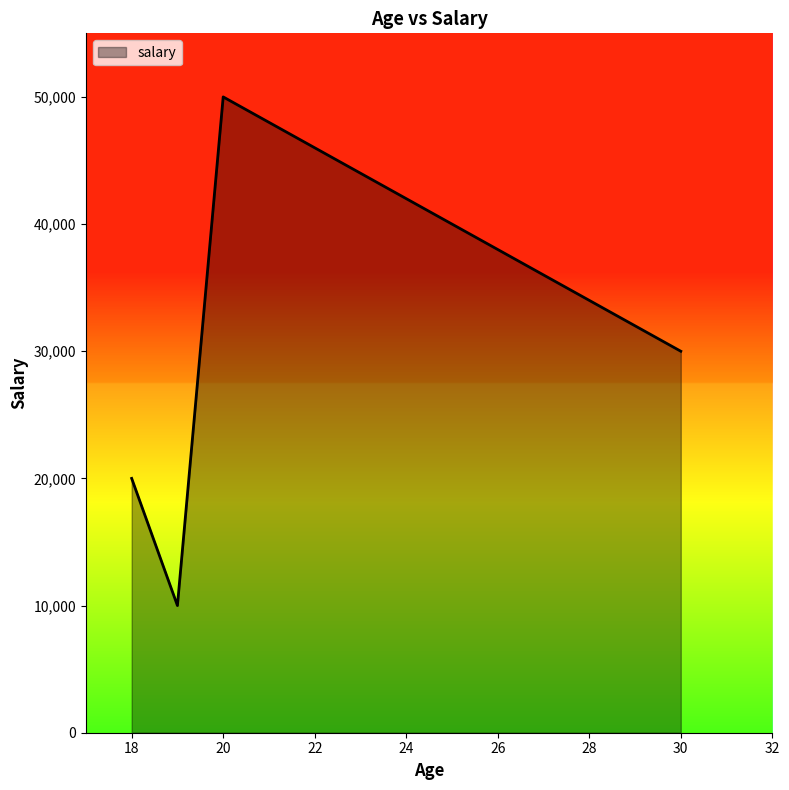

What is the difference between the second highest and minimum values?

20000